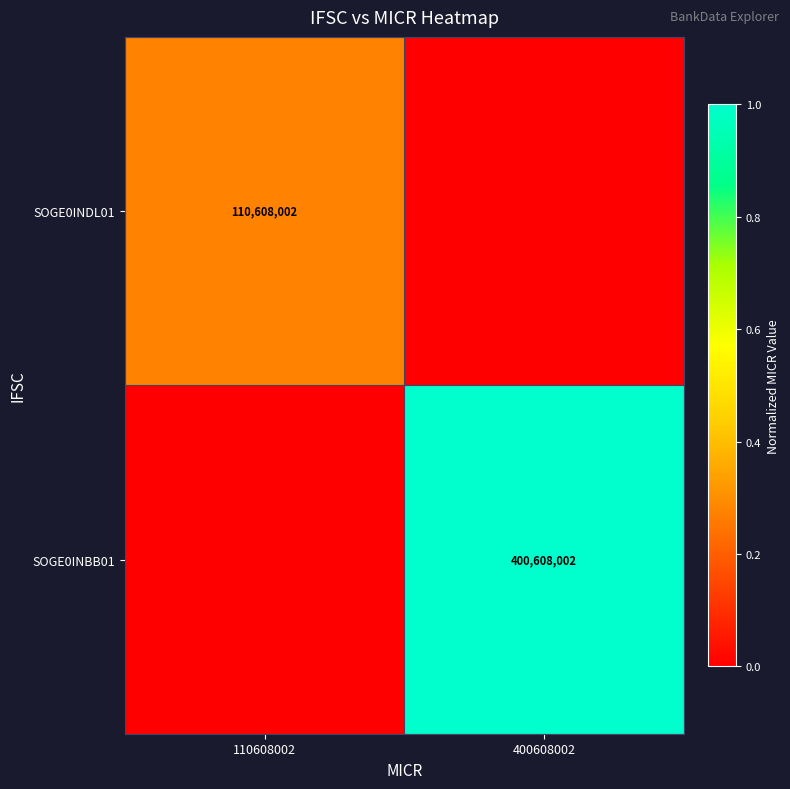

Is the value of SOGE0INBB01 at 400608002 greater than the value of SOGE0INDL01 at 110608002?

Yes